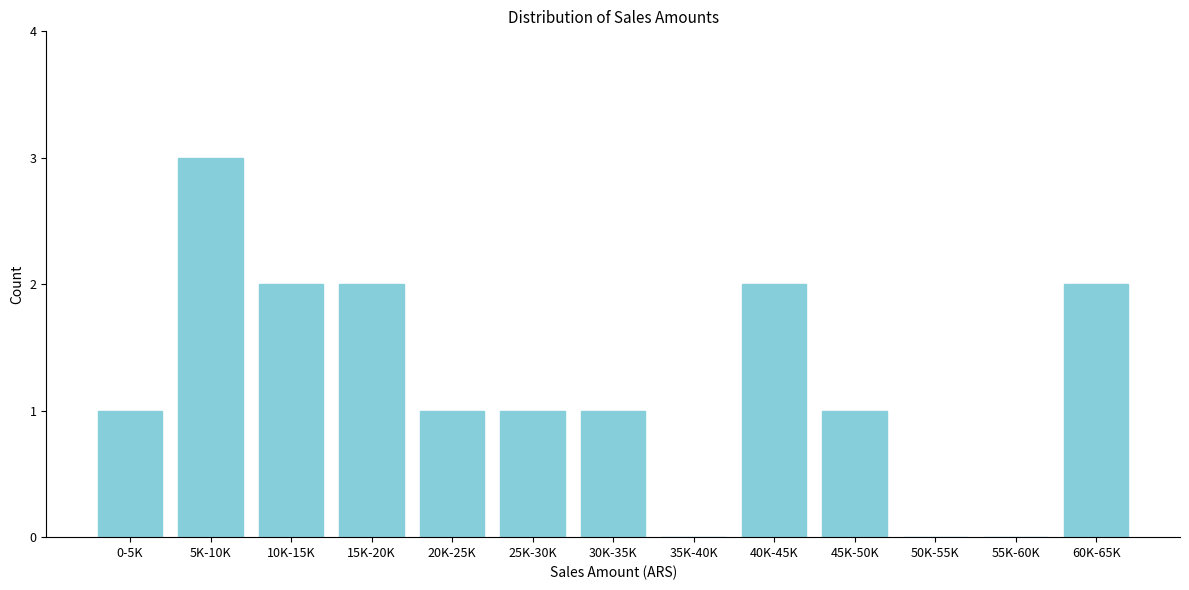

Reading left to right, list all the values displayed in this chart.

0-5K=1	5K-10K=3	10K-15K=2	15K-20K=2	20K-25K=1	25K-30K=1	30K-35K=1	35K-40K=0	40K-45K=2	45K-50K=1	50K-55K=0	55K-60K=0	60K-65K=2